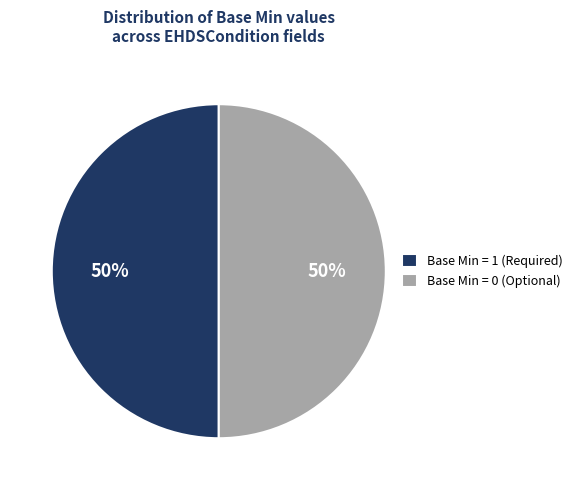

Is it true that Base Min = 1 (Required) is 39% of the pie?

False